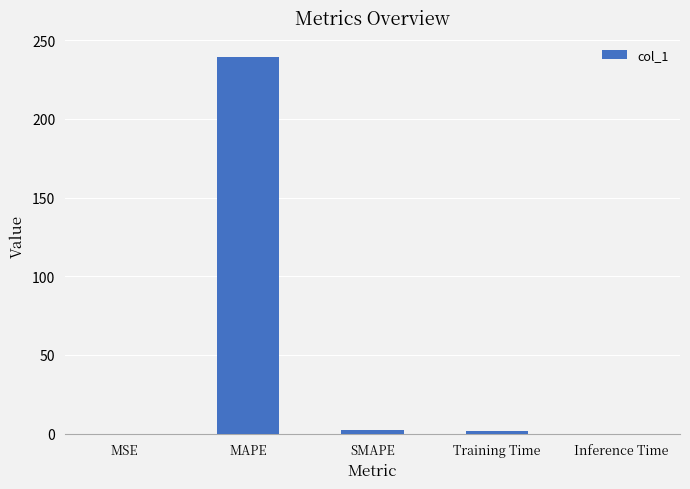

What is the sum of all values?

243.1